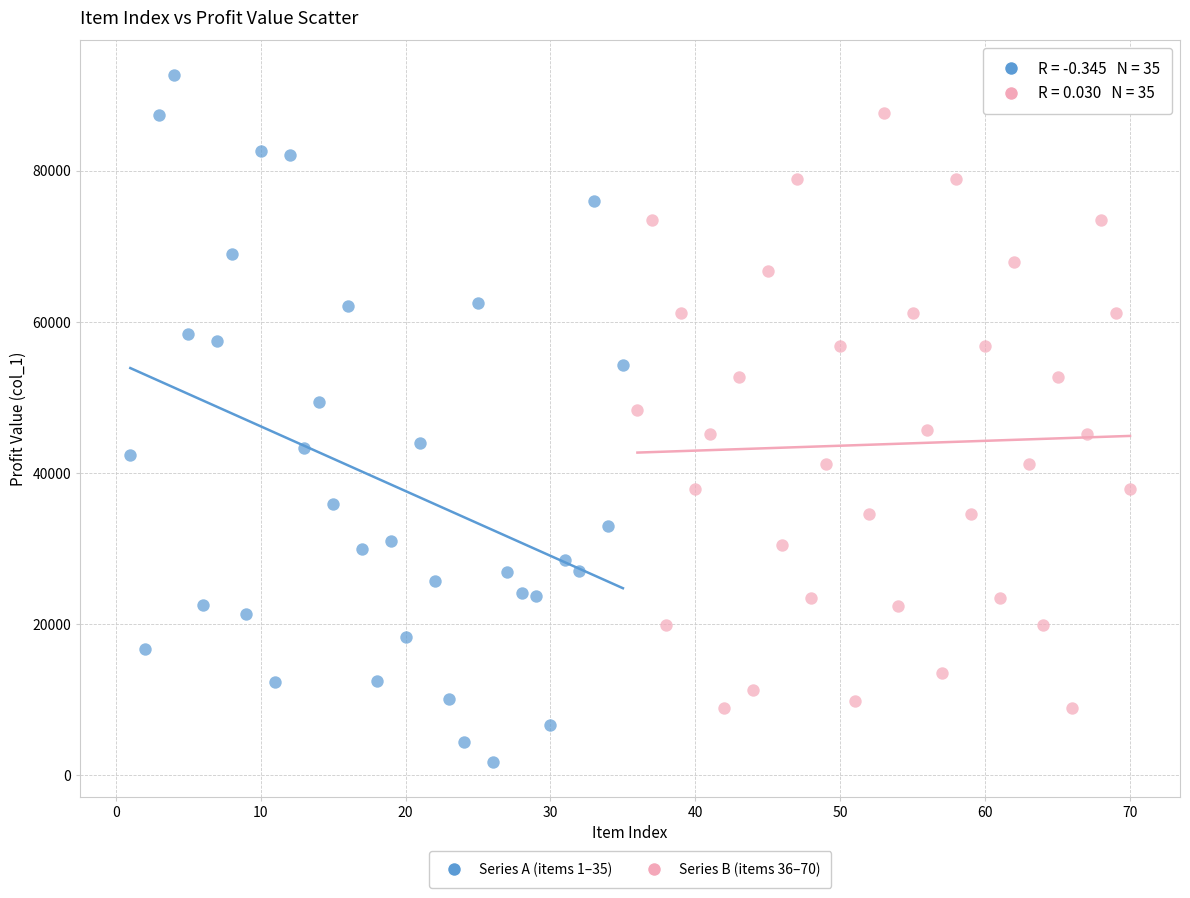

Which series reaches the maximum Y coordinate?

Series A (items 1–35)